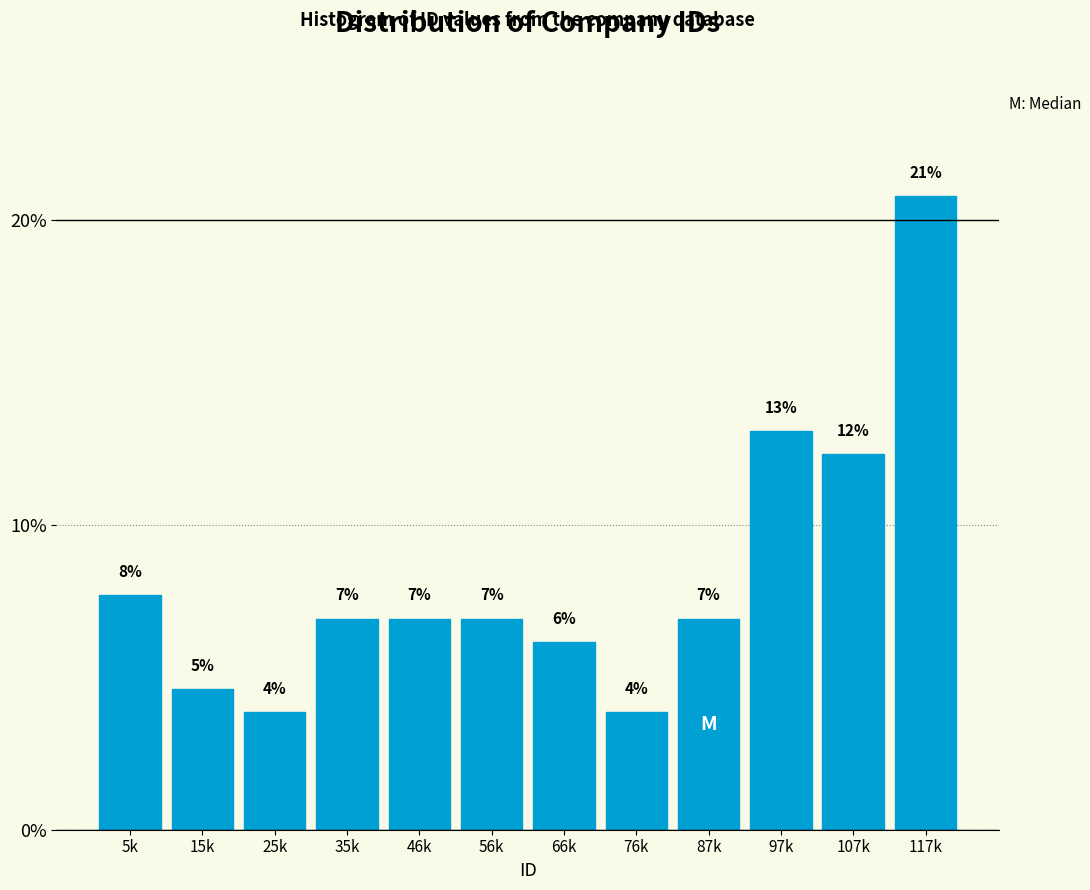

Does the chart contain any negative values?

No